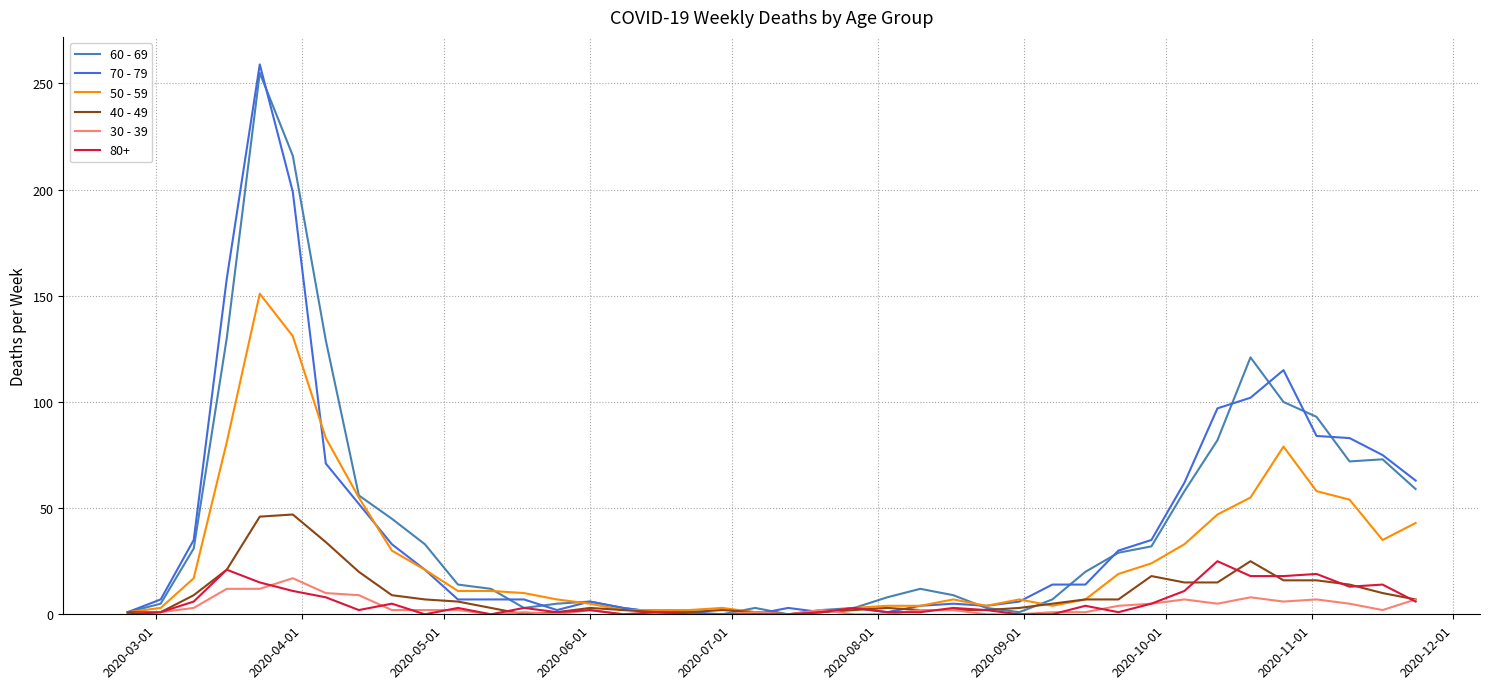

Which series has the largest range (max minus min)?

70 - 79